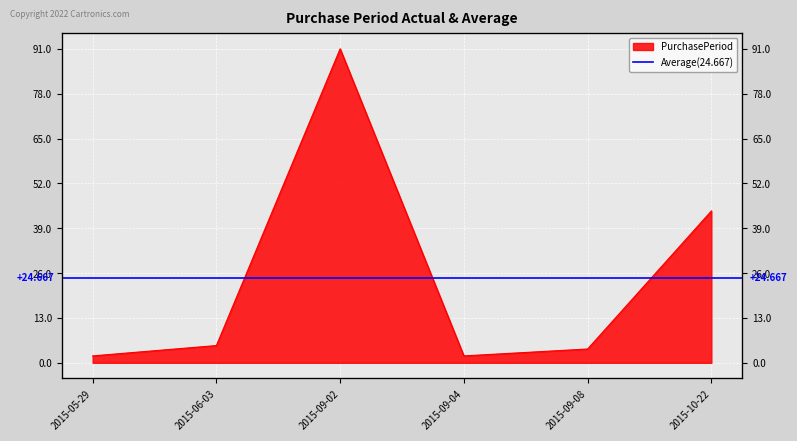

List the labels in order of value, smallest first.

2015-05-29, 2015-09-04, 2015-09-08, 2015-06-03, 2015-10-22, 2015-09-02